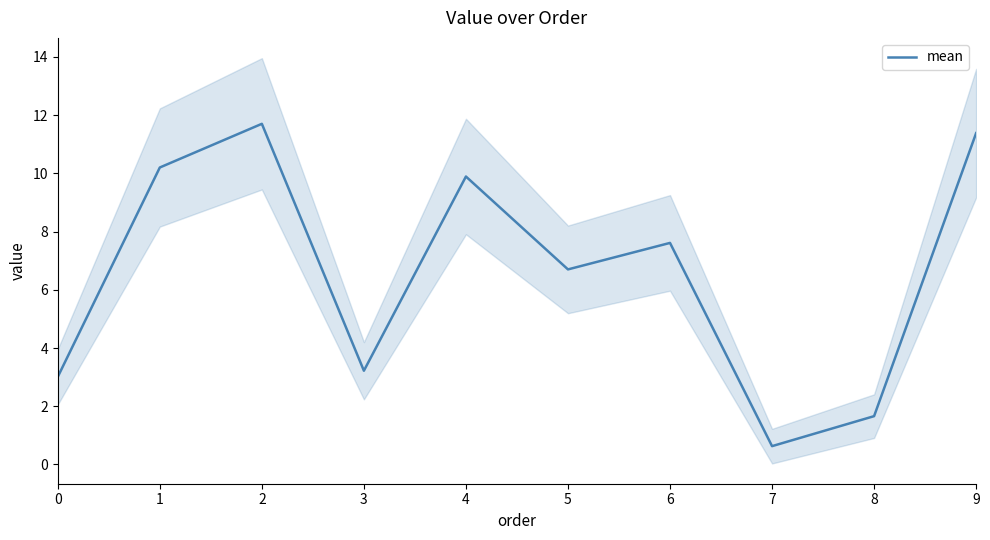

True or false: the data shows 4.3 at 5.

False